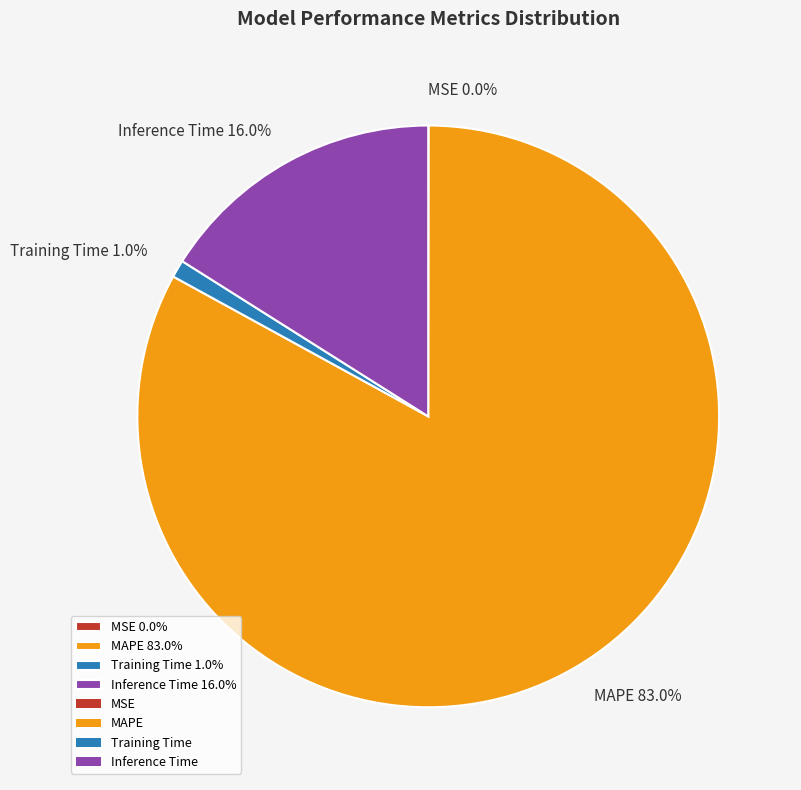

Approximately how many times larger is the value at MAPE 83.0% compared to Inference Time 16.0%?

5.2